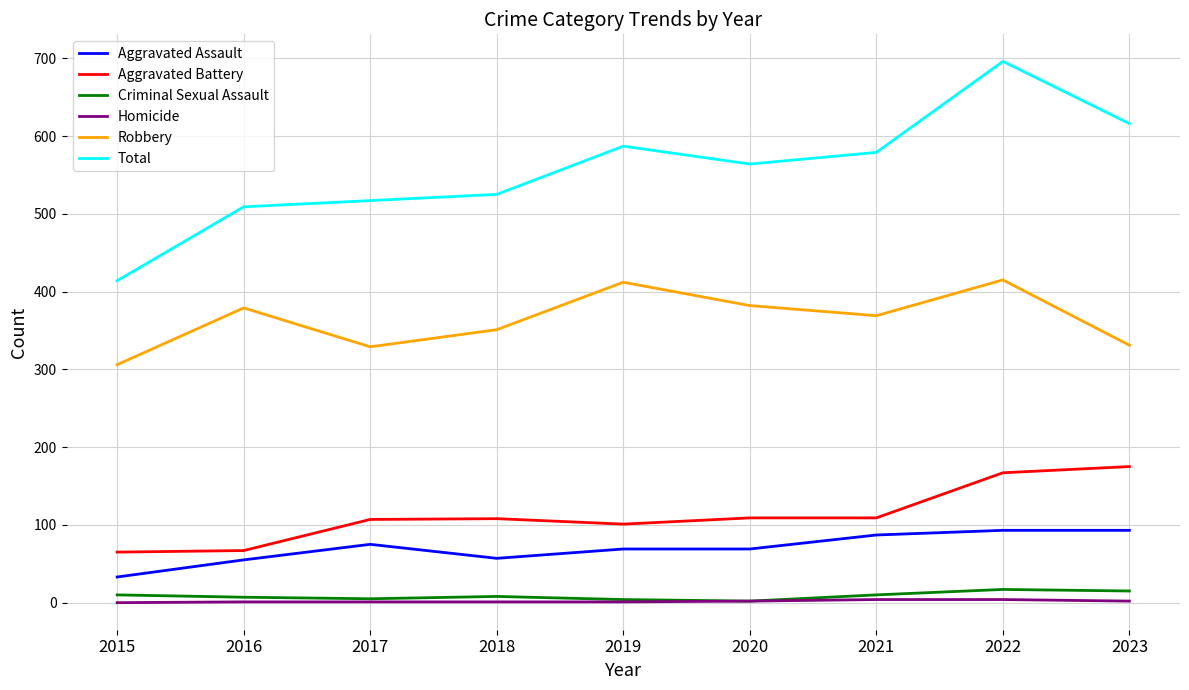

What is the total value across all series at 2023?

1232